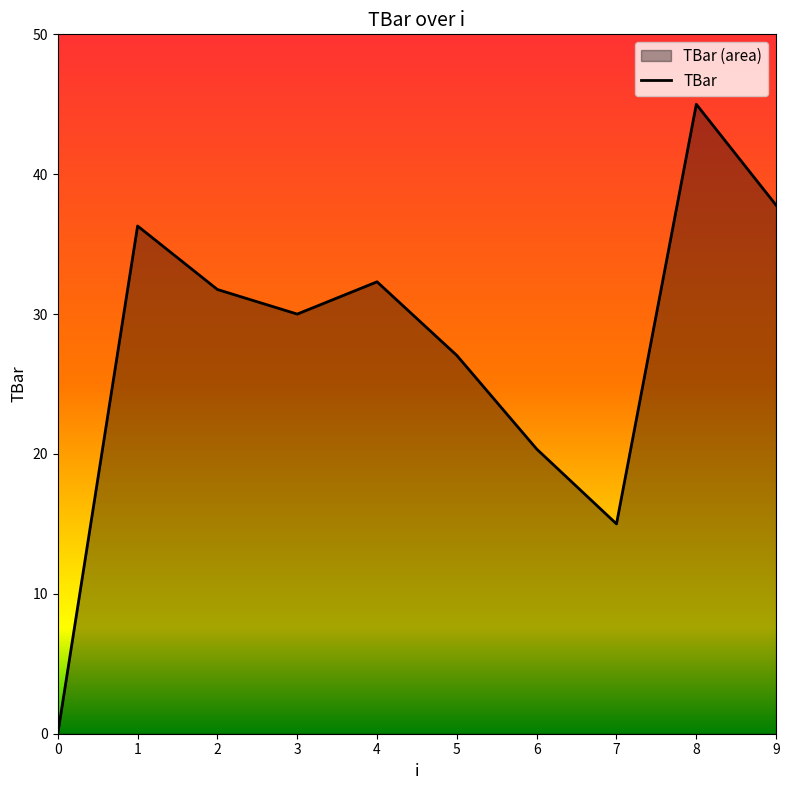

Reading left to right, extract all data points from this chart.

0.0	36.3	31.8	30.0	32.3	27.0	20.4	15.0	45.0	37.8